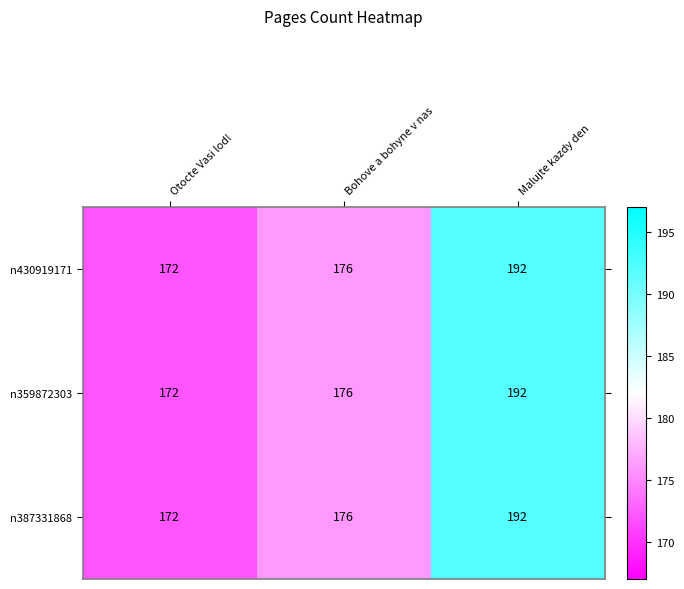

Count the n359872303 values in the range 172 to 192.

3